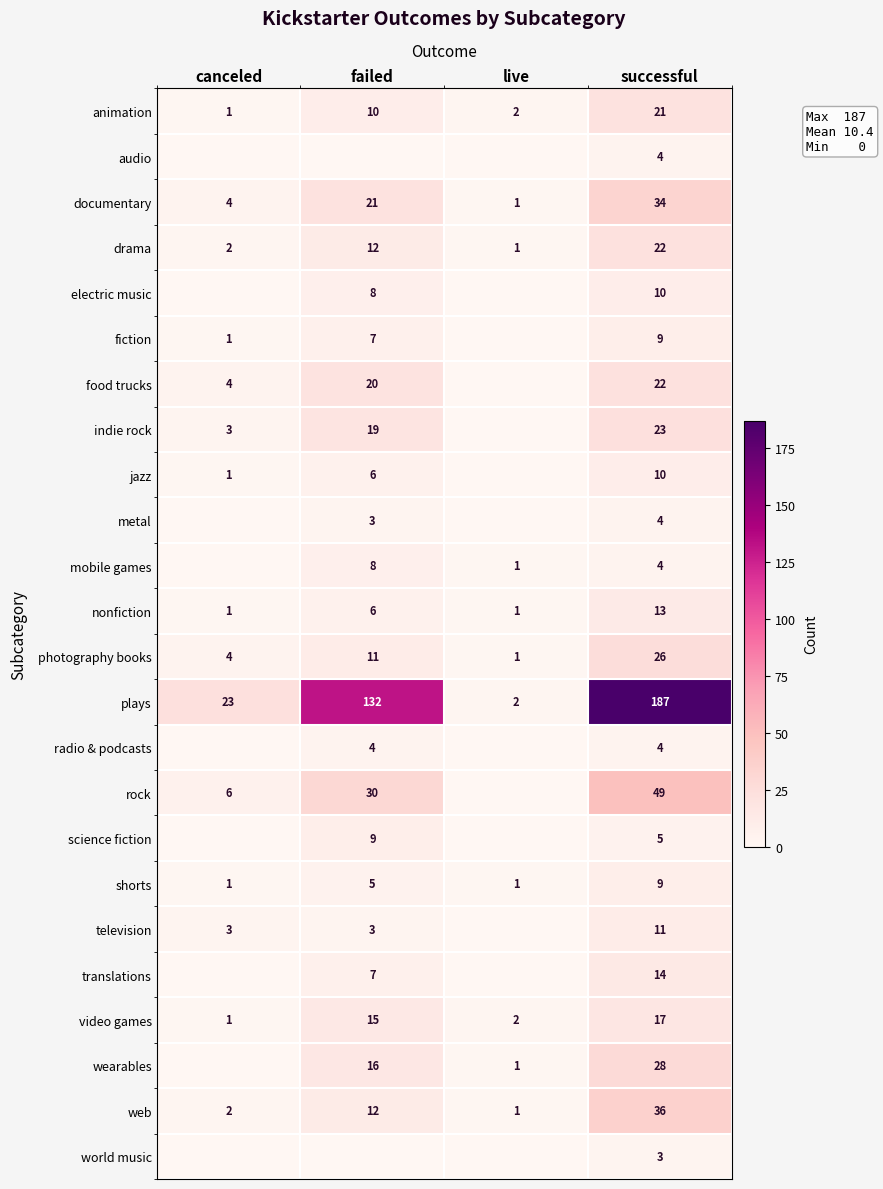

What is the spread (max minus min) of values at successful?

184